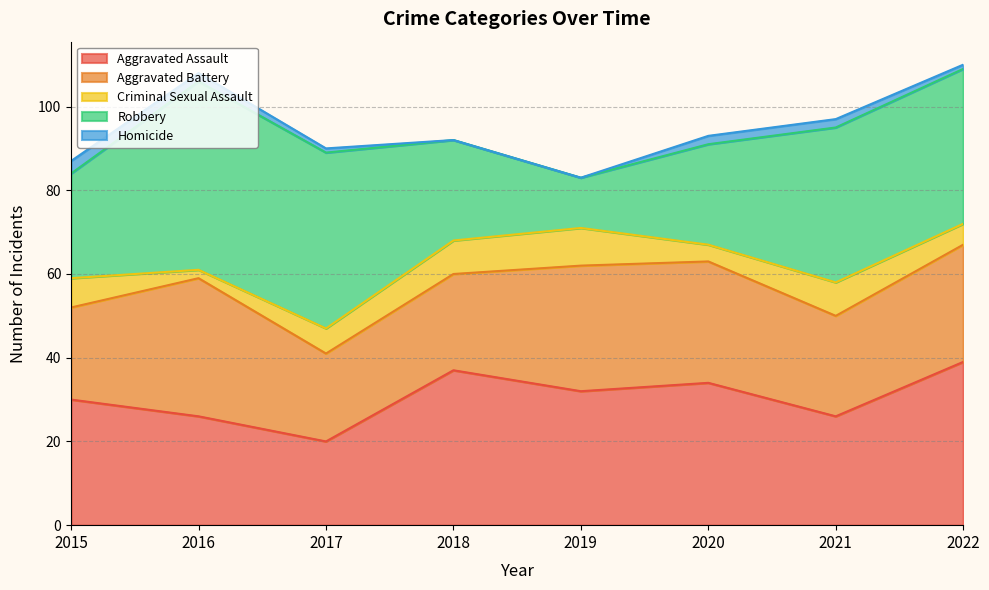

Between 2020 and 2022, which is larger?

2022